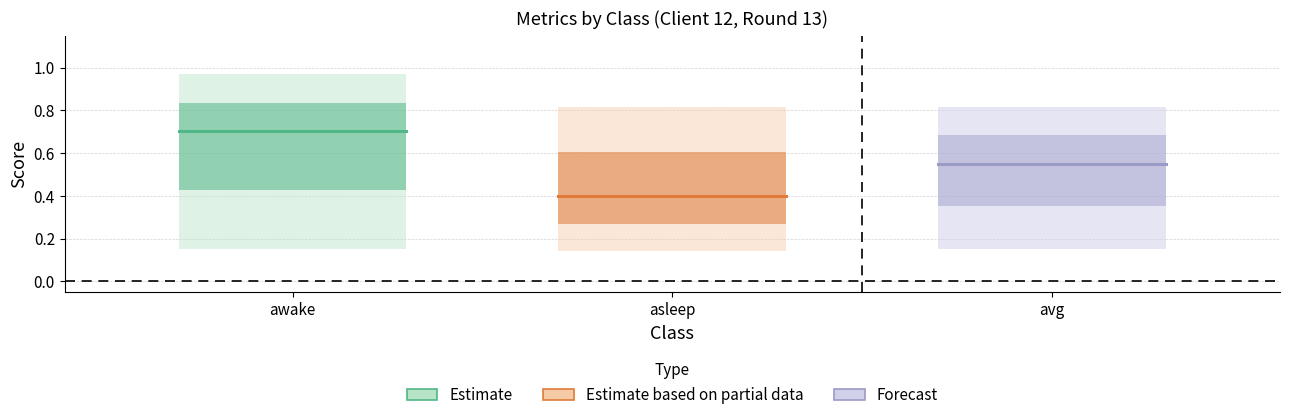

Does the chart have visible grid lines?

Yes